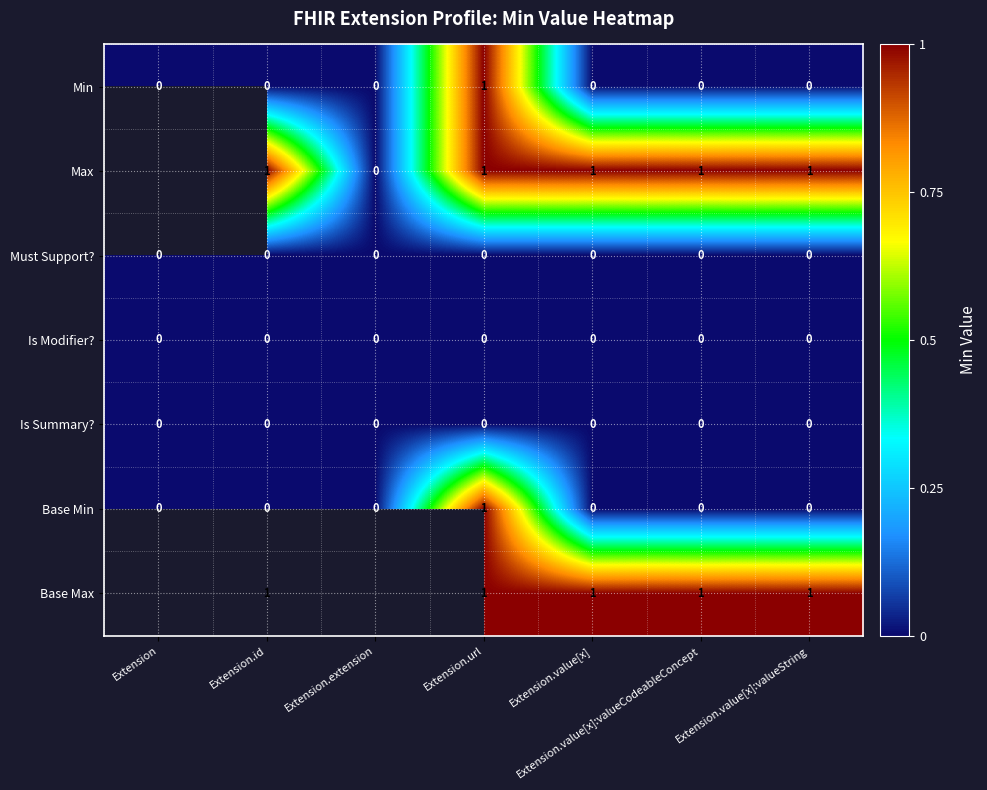

Is it true that Min equals 0.3 at Extension.value[x]?

False